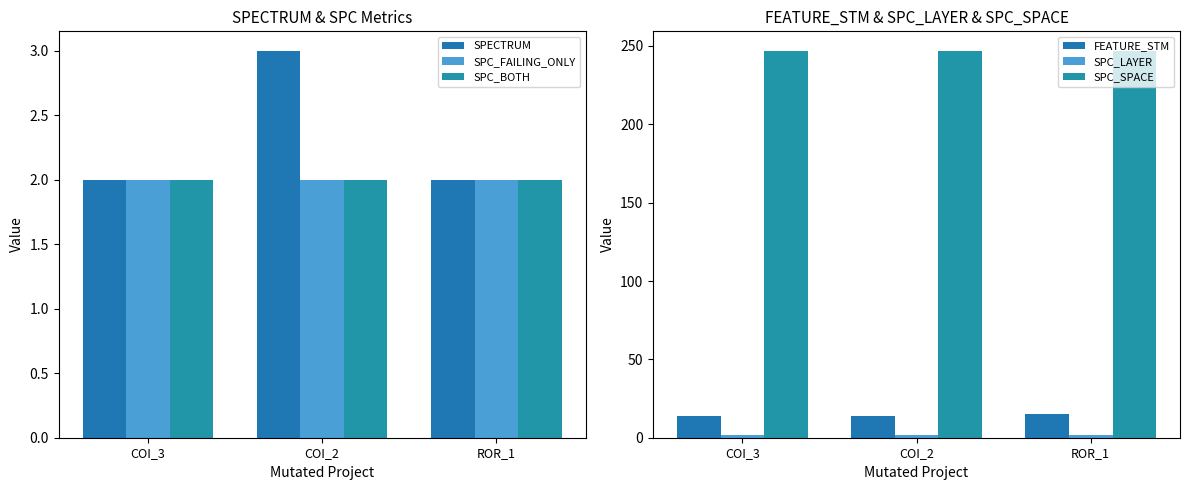

What value does the SPECTRUM series have at COI_3?

2